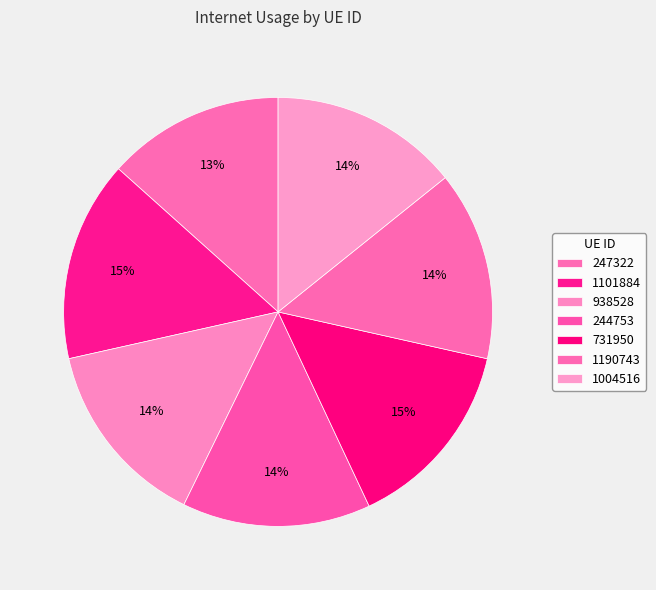

To the nearest percent, what is the average slice percentage?

14%